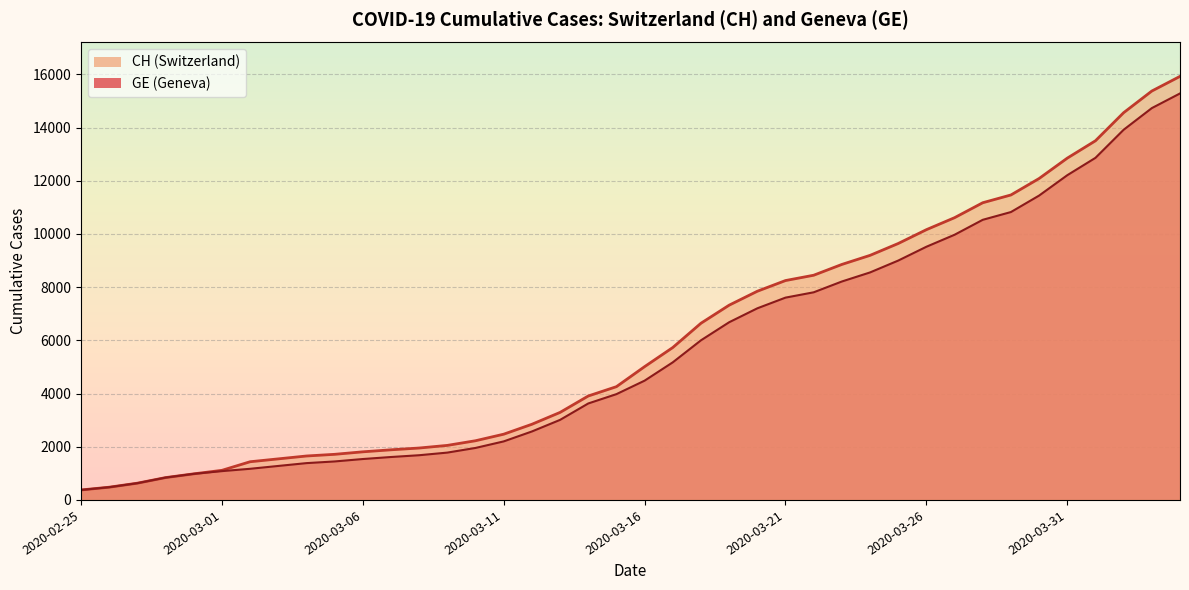

How many values in the GE series are below 4485?

20